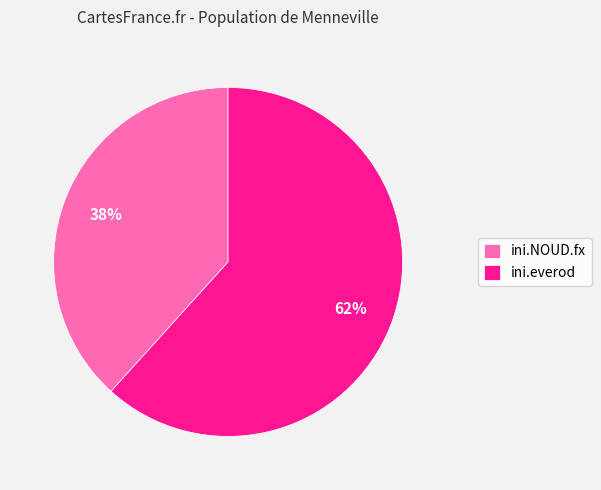

How many slices are in this pie chart?

2